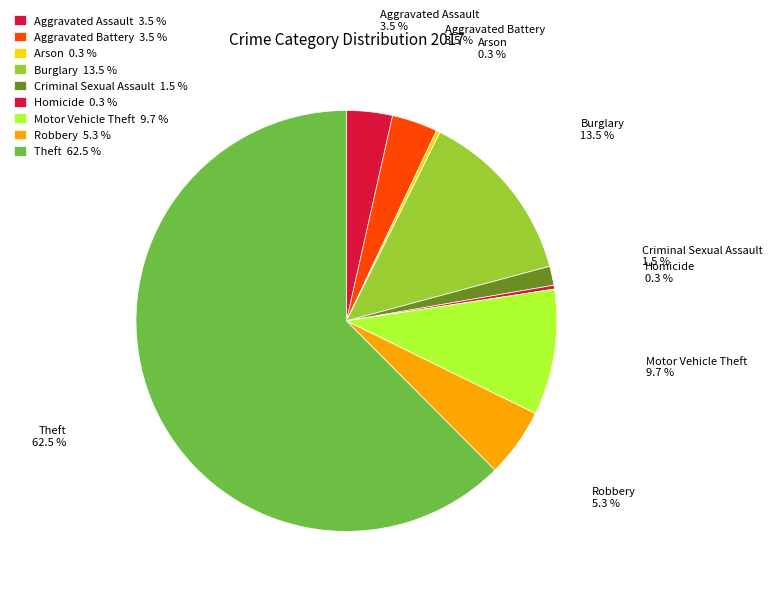

Which has a higher value, Motor Vehicle Theft or Criminal Sexual Assault?

Motor Vehicle Theft